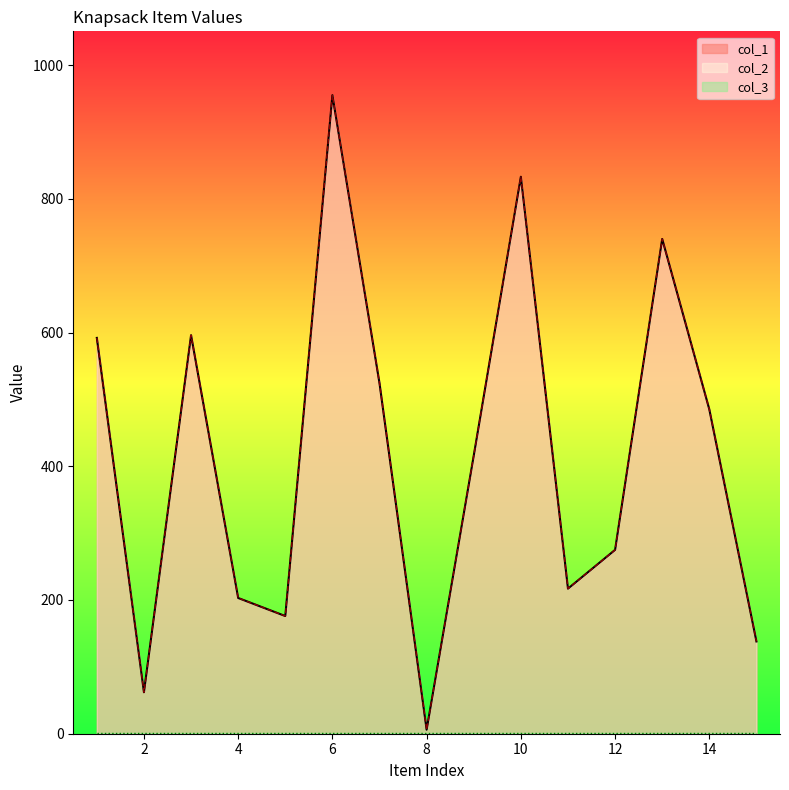

What is the sum of the col_2 values at 14 and 3?

1081